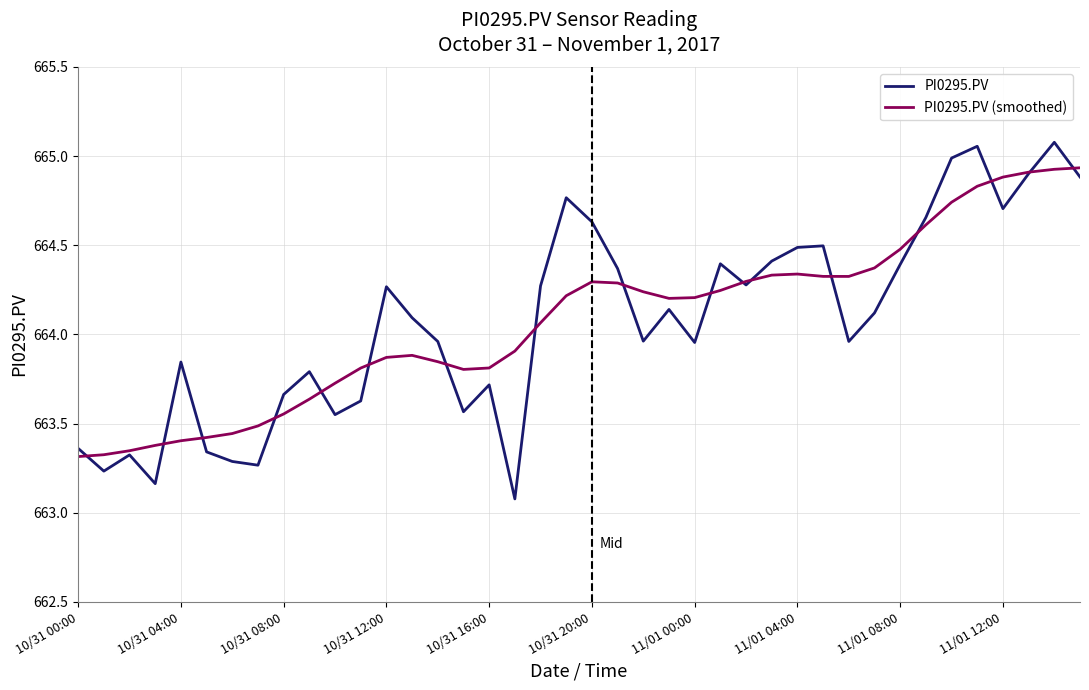

What is the minimum value shown in the chart?

663.1